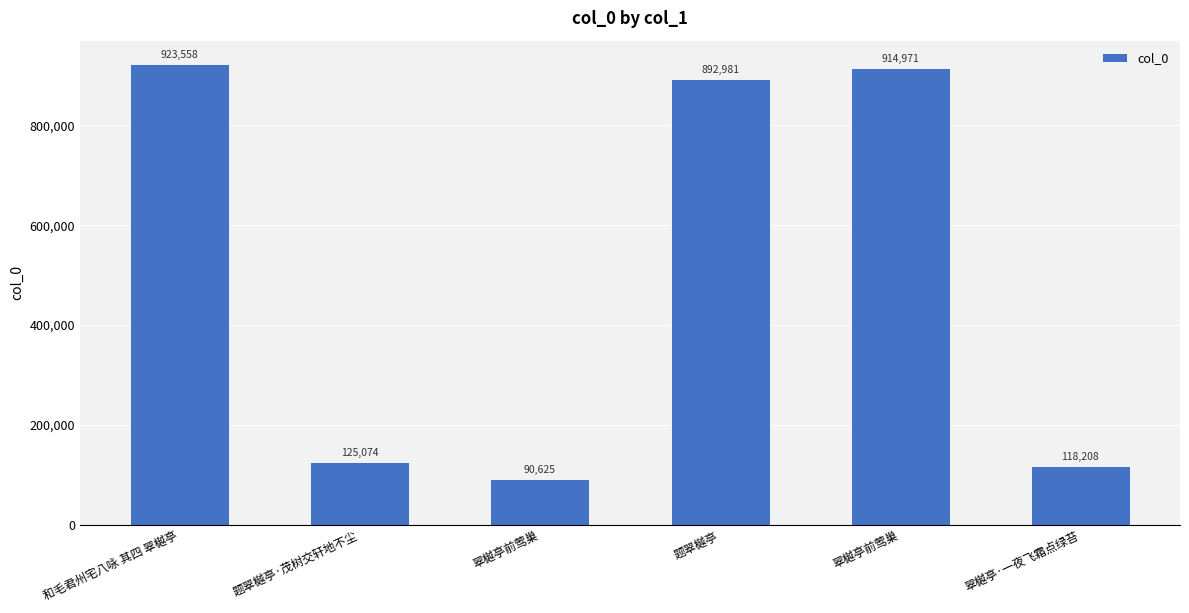

What is the label of the 2nd bar from the left?

题翠樾亭·茂树交轩地不尘